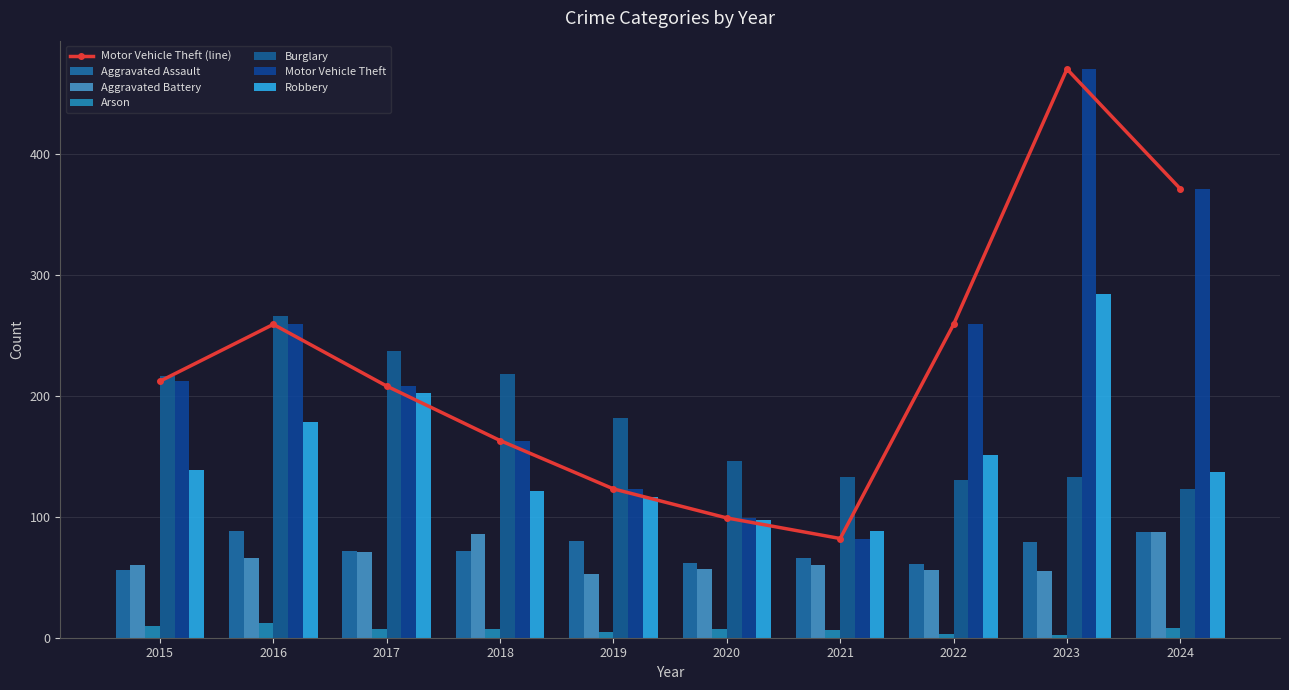

Reading left to right, transcribe all the data shown in this chart.

Aggravated Assault: 2015=56	2016=88	2017=72	2018=72	2019=80	2020=62	2021=66	2022=61	2023=79	2024=87
Aggravated Battery: 2015=60	2016=66	2017=71	2018=86	2019=53	2020=57	2021=60	2022=56	2023=55	2024=87
Arson: 2015=10	2016=12	2017=7	2018=7	2019=5	2020=7	2021=6	2022=3	2023=2	2024=8
Burglary: 2015=216	2016=266	2017=237	2018=218	2019=182	2020=146	2021=133	2022=130	2023=133	2024=123
Motor Vehicle Theft: 2015=212	2016=259	2017=208	2018=163	2019=123	2020=99	2021=82	2022=259	2023=470	2024=371
Robbery: 2015=139	2016=178	2017=202	2018=121	2019=116	2020=97	2021=88	2022=151	2023=284	2024=137